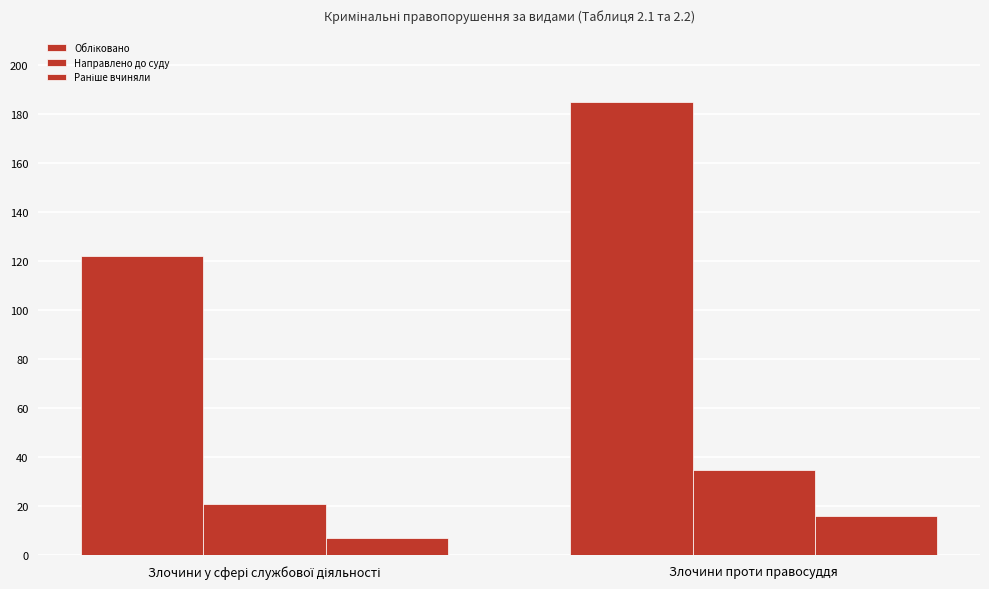

The Обліковано series shows 183 at Злочини у сфері службової діяльності. True or false?

False